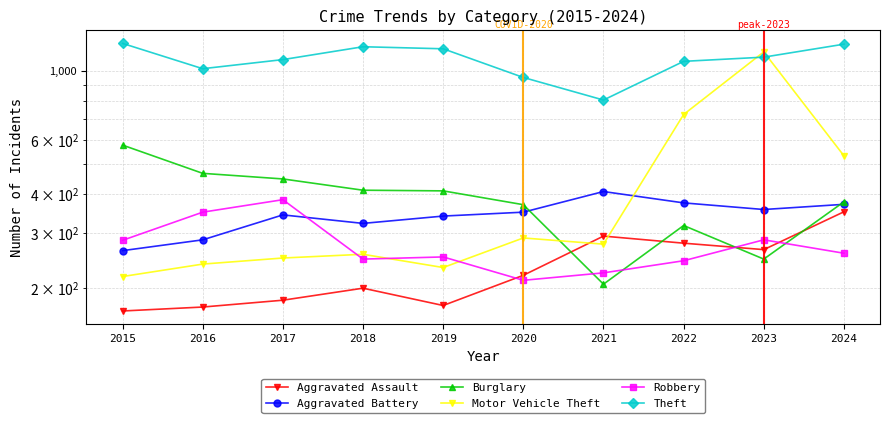

How many values in the Burglary series are below 410?

5